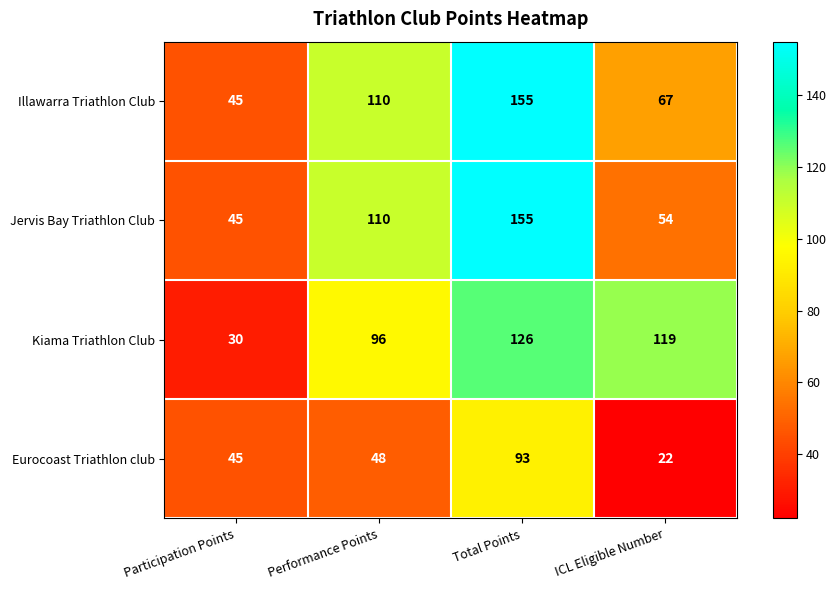

Rank the categories by Eurocoast Triathlon club value from highest to lowest.

Total Points, Performance Points, Participation Points, ICL Eligible Number